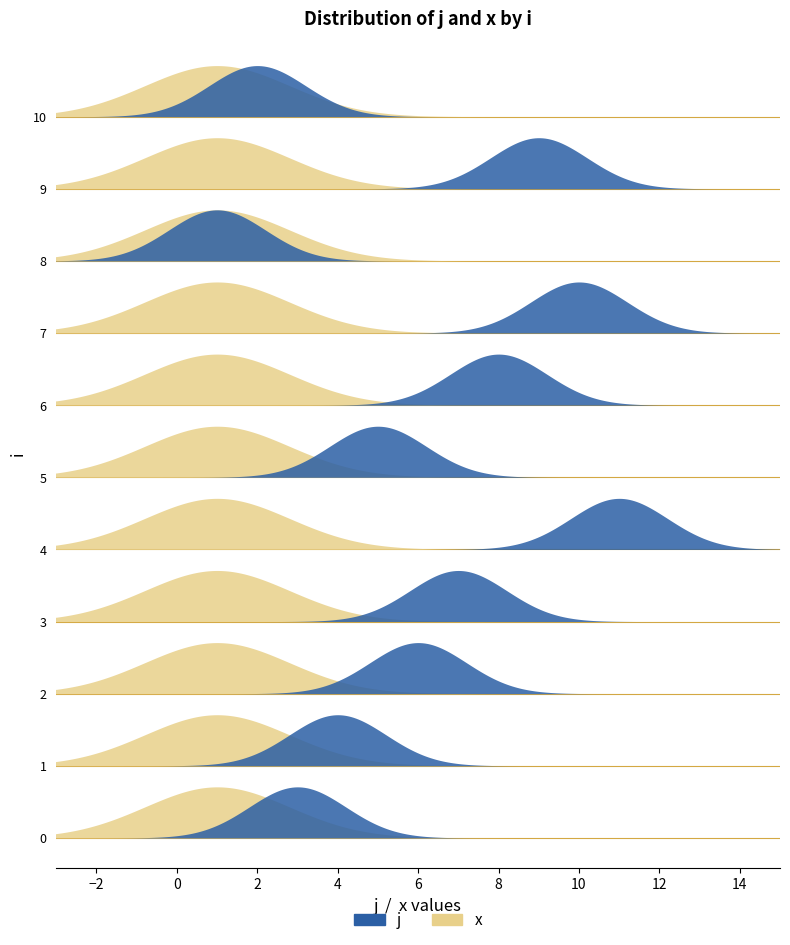

Is it true that x equals 1 at 10?

False